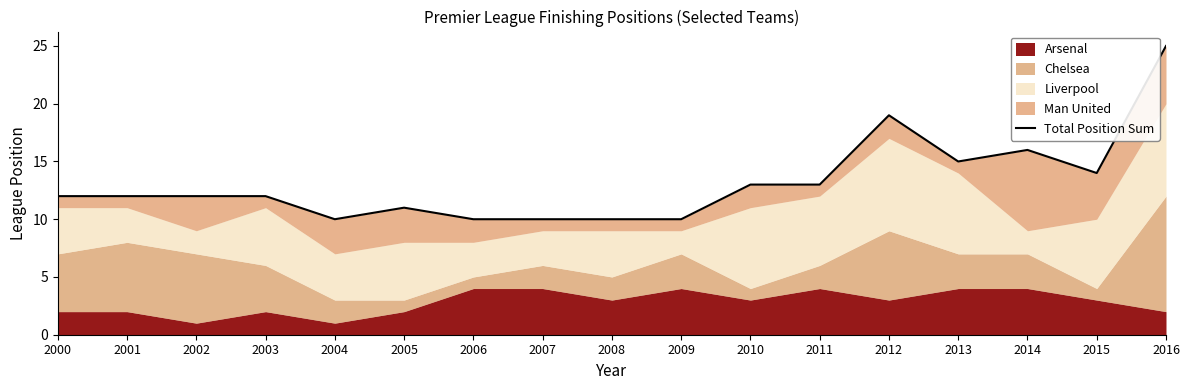

Which has a higher value, 2001 or 2004?

2001